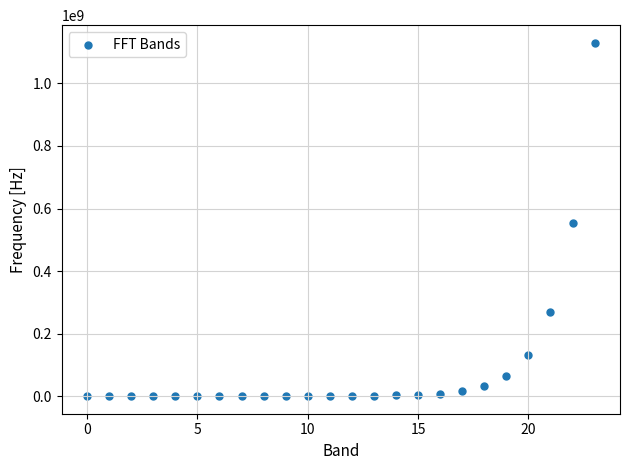

What is the range of Y values (max minus min)?

1130066740.4